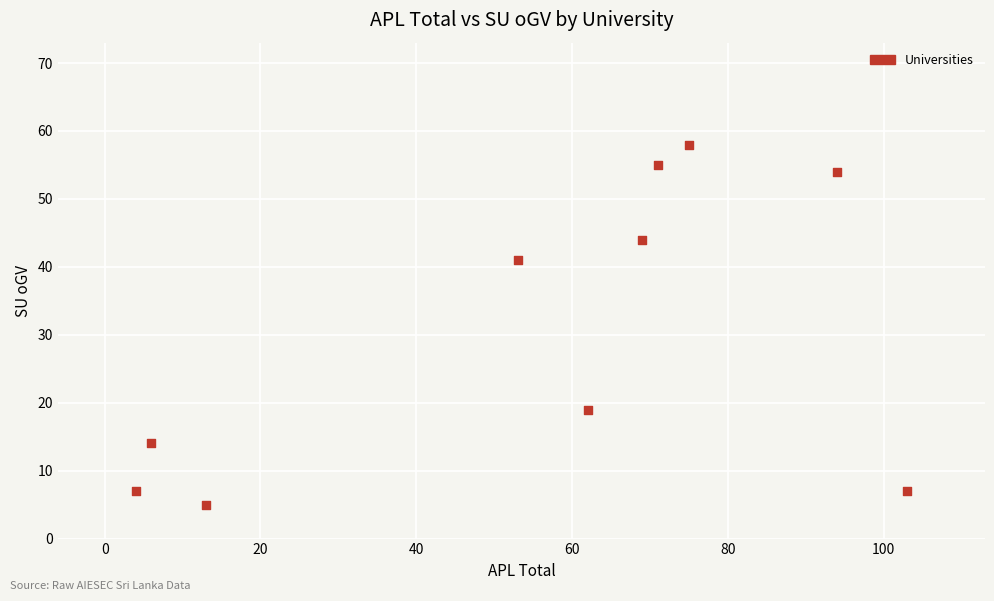

What is the average Y value?

30